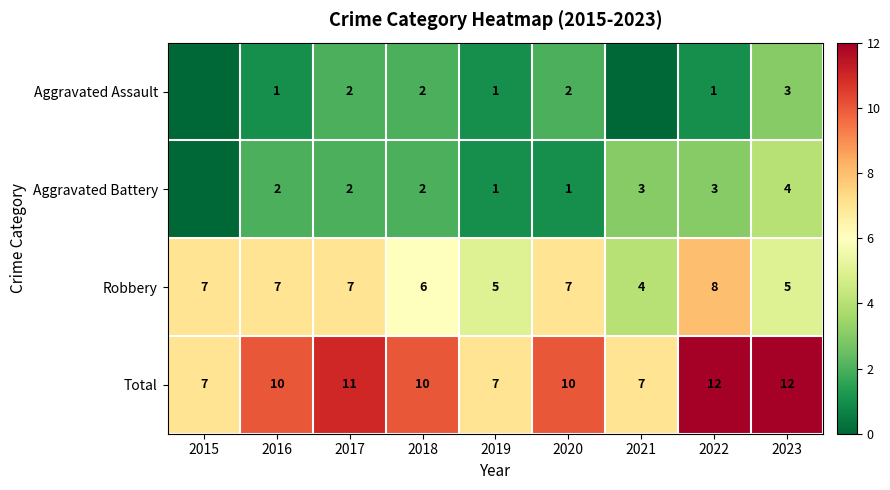

How many categories are shown in the chart?

9